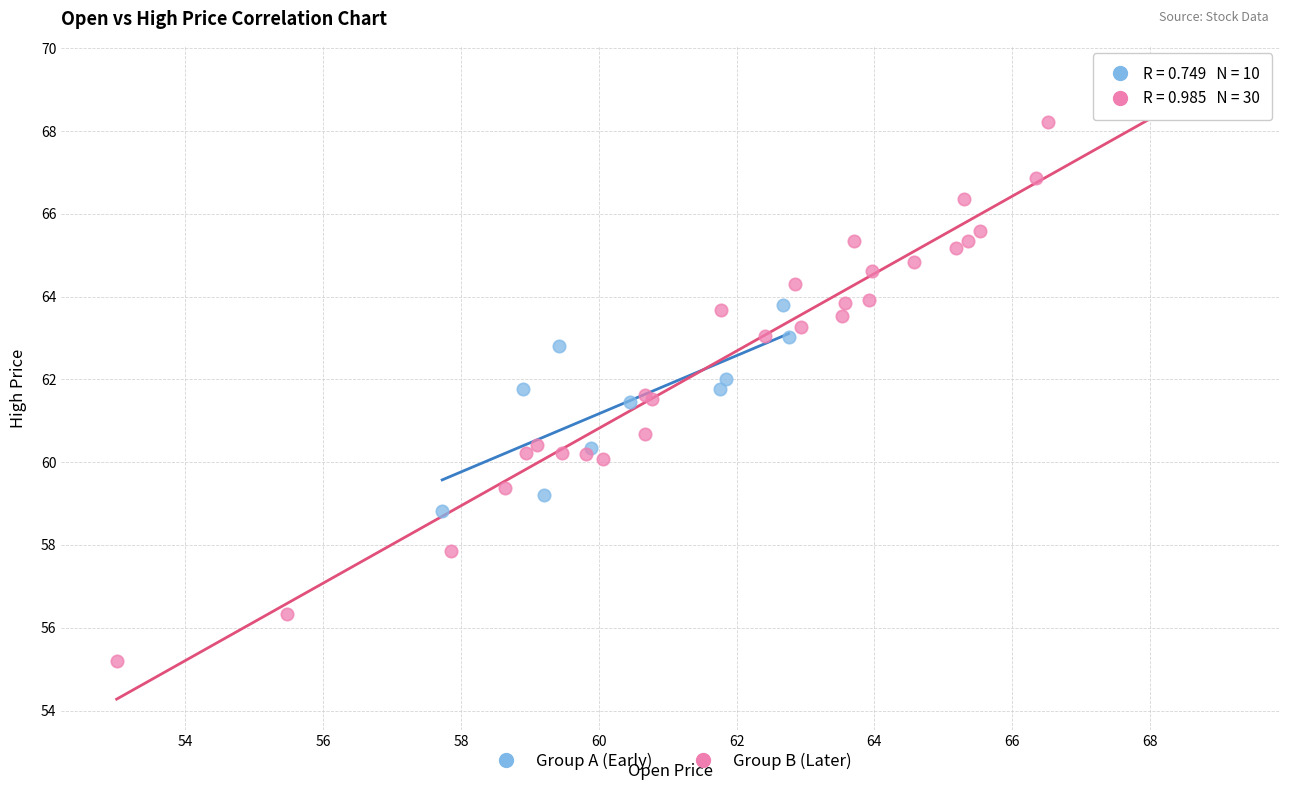

Which series reaches the maximum Y coordinate?

Group B (Later)